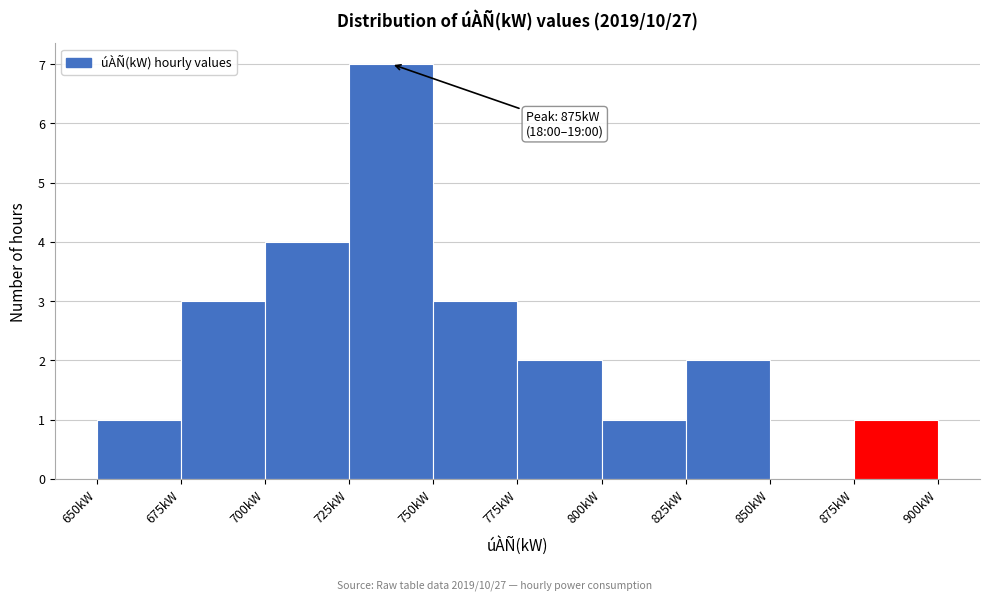

Over which range of the x-axis is the bar tallest?

725 to 750